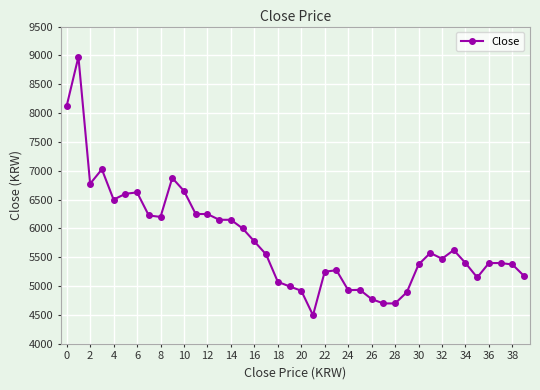

What is the minimum value shown in the chart?

4495